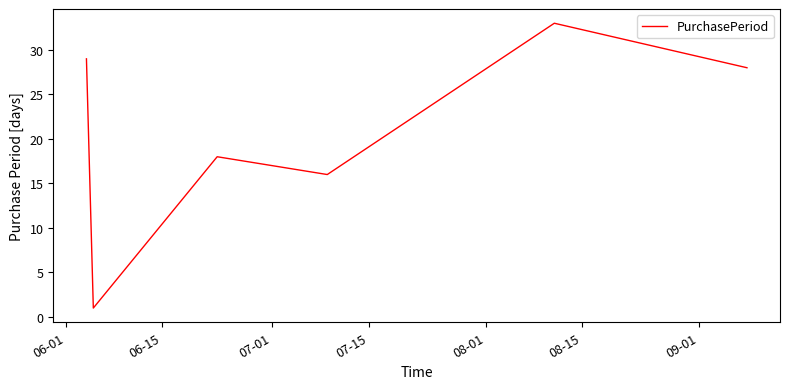

Count the number of categories in the chart.

6